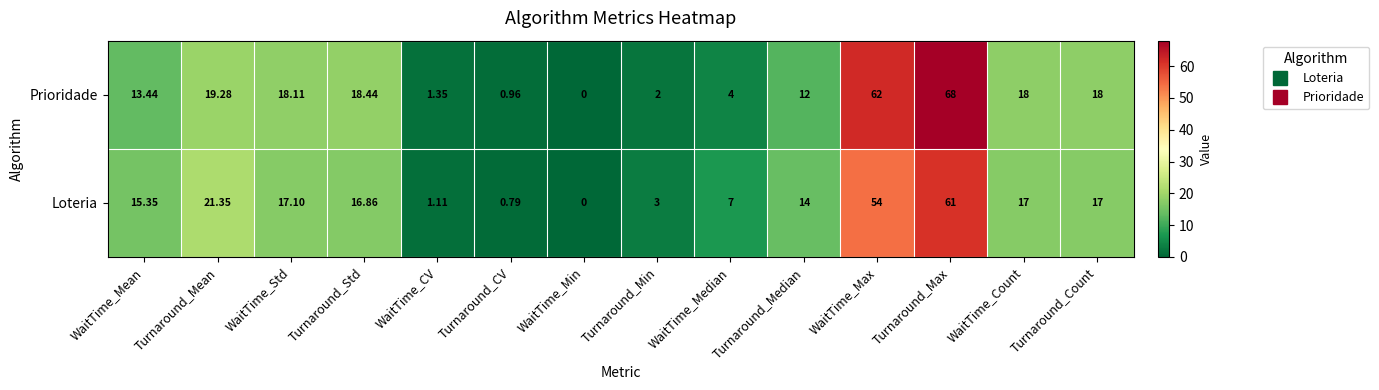

Between Turnaround_Mean and WaitTime_Max, which series saw the biggest shift?

Prioridade